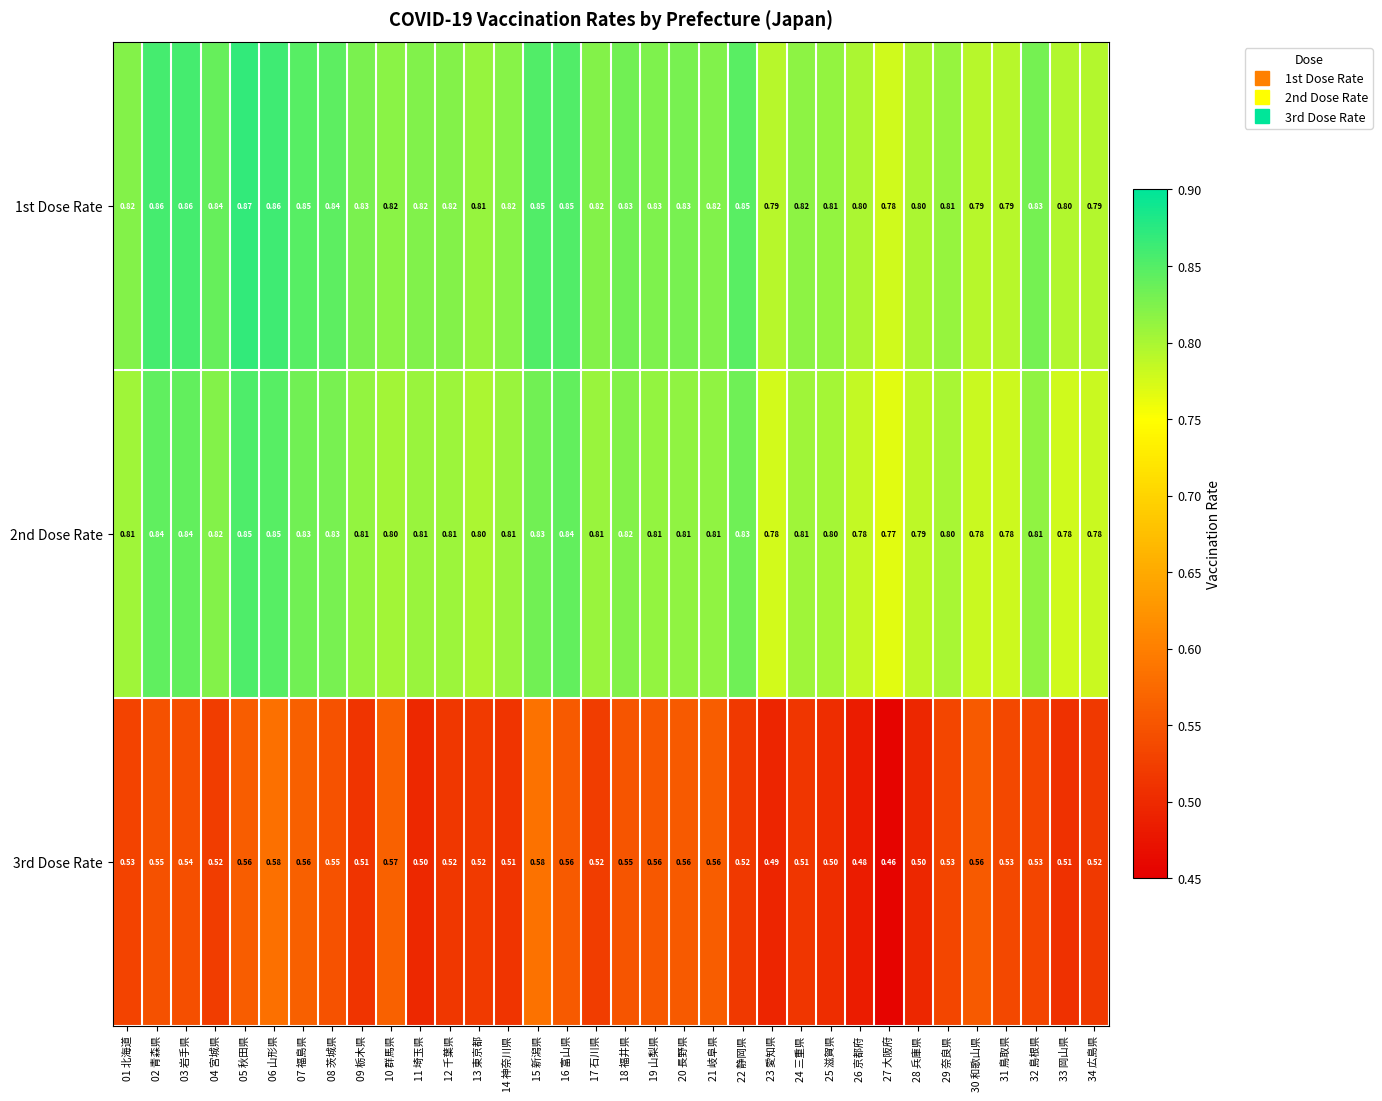

Which series has the largest range (max minus min)?

3rd Dose Rate